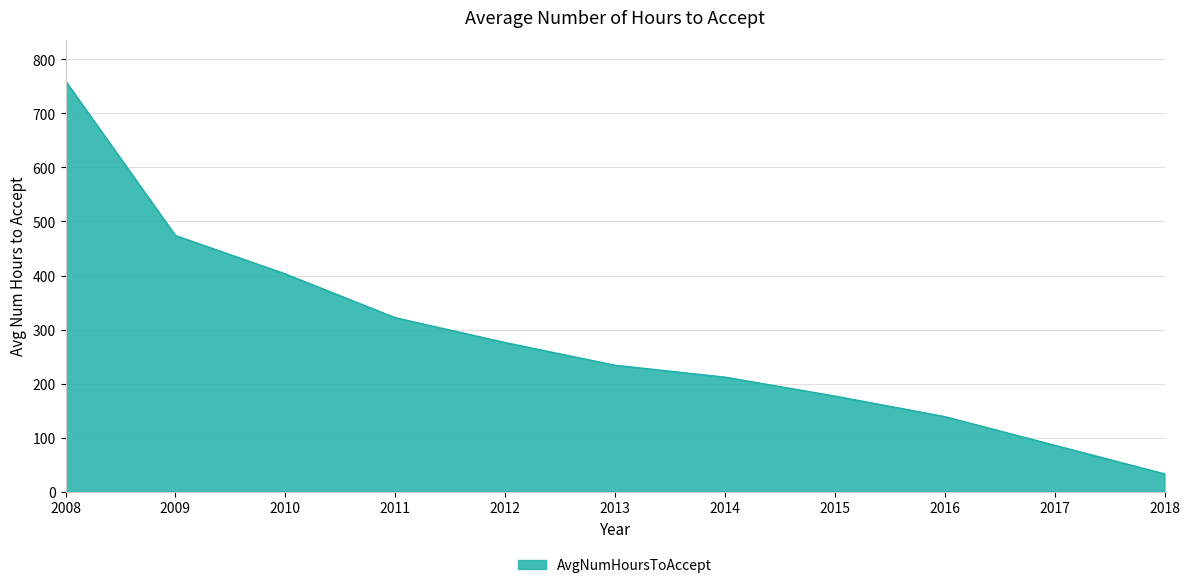

Reading left to right, what are all the values shown in this chart?

2008=760	2009=474	2010=403	2011=322	2012=276	2013=234	2014=212	2015=177	2016=139	2017=86	2018=33